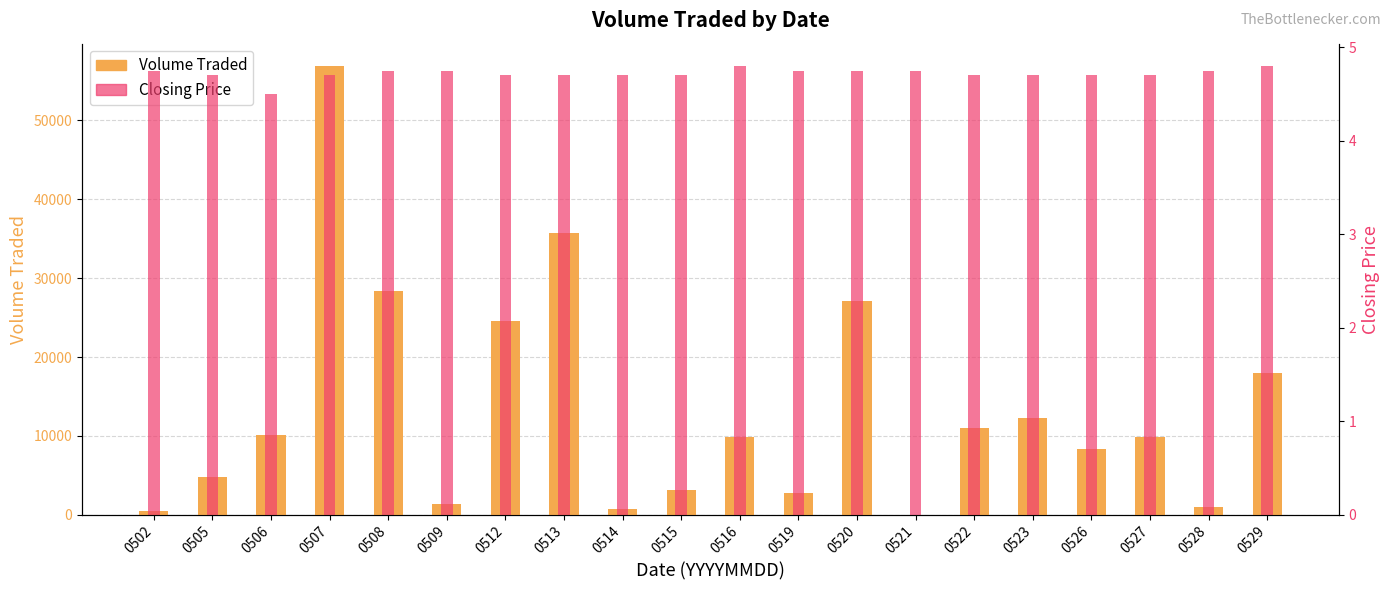

Which has a higher value, 0516 or 0529?

0529